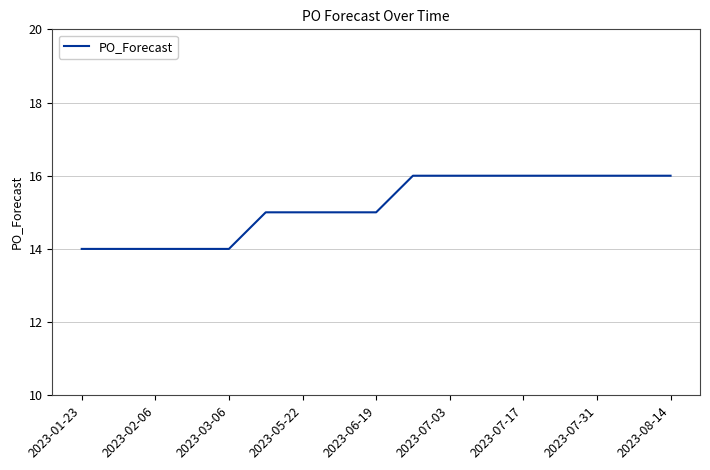

Does the chart have visible grid lines?

Yes